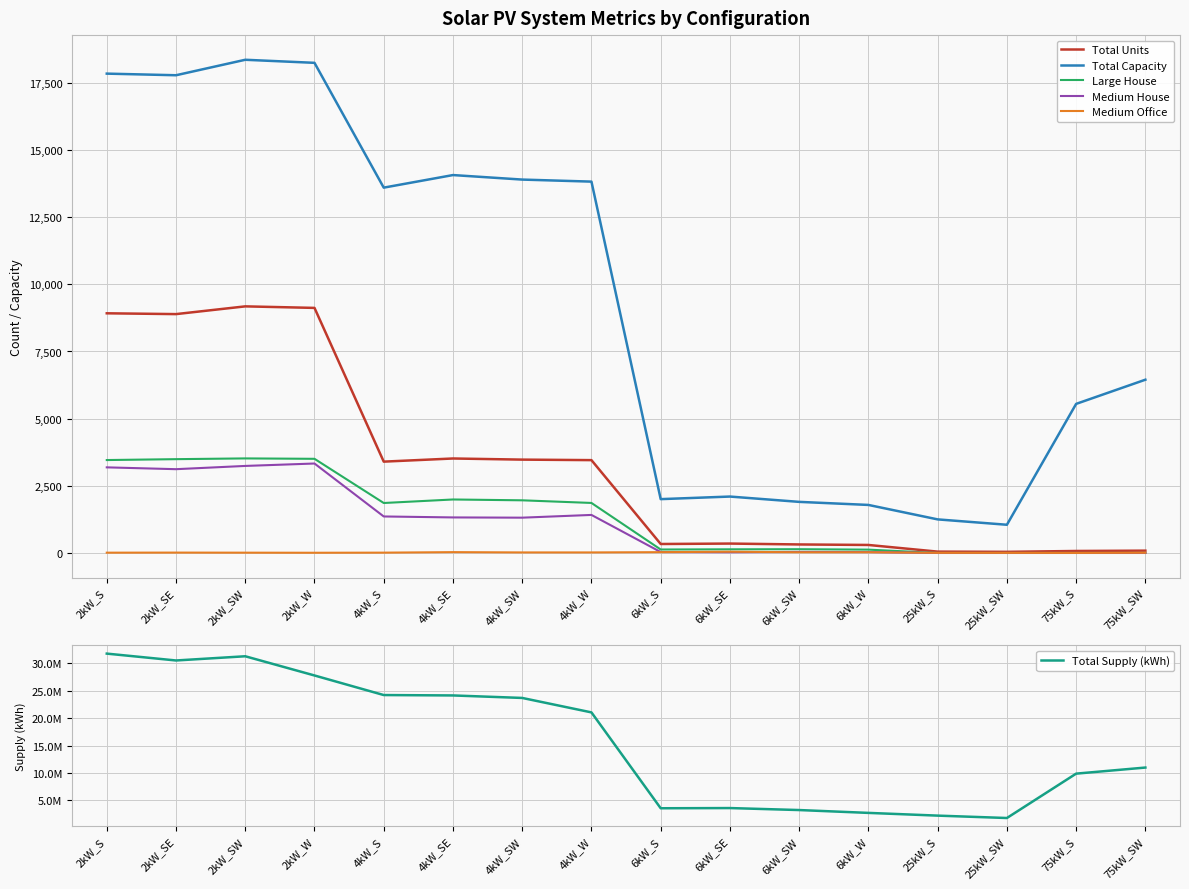

How many data points in Total Supply (kWh) are above 21069184?

8